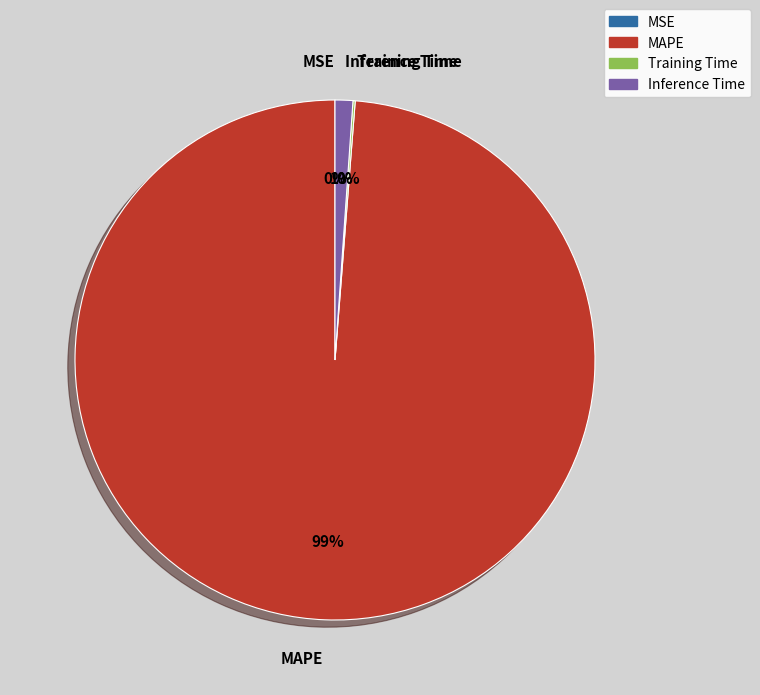

Is it true that MAPE is 89% of the pie?

False